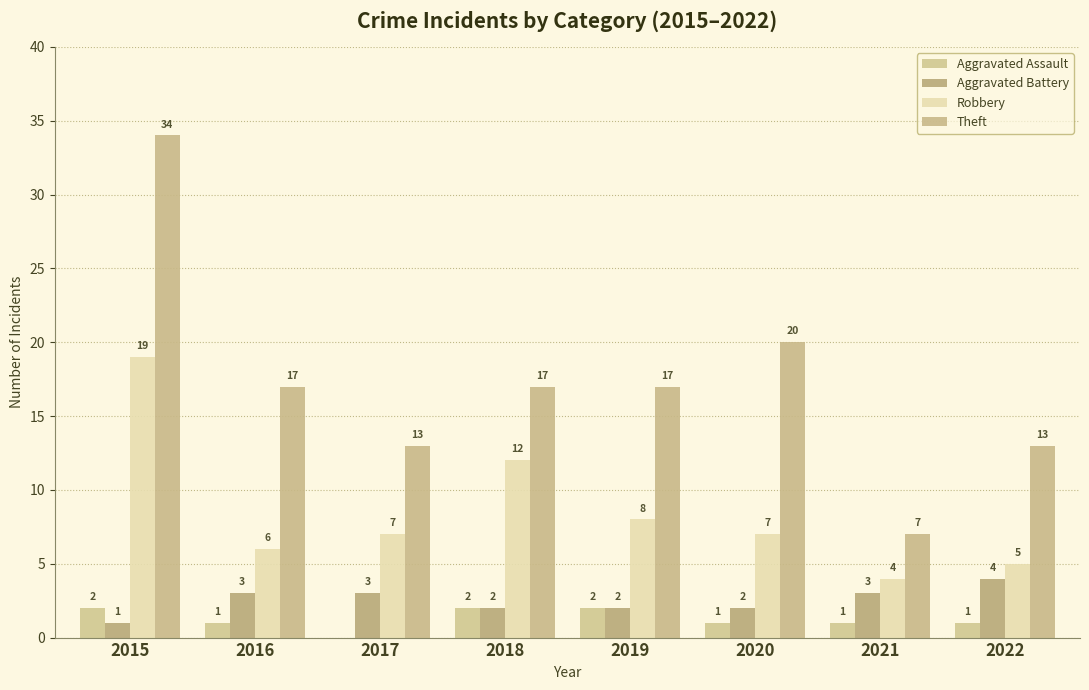

The value of Aggravated Battery at 2019 is 2. True or false?

True